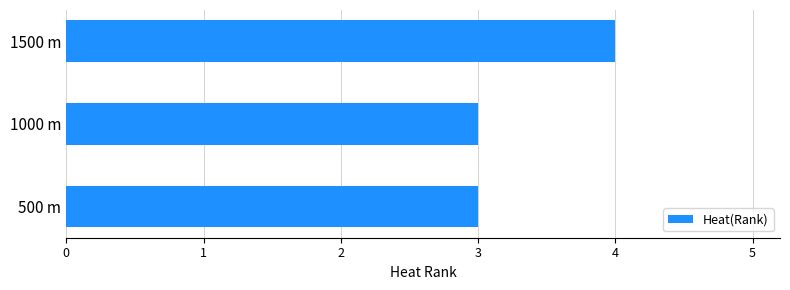

Which label corresponds to the largest value in the chart?

1500 m